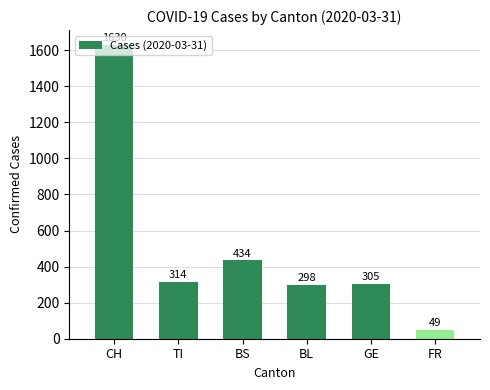

What is the label of the 1st bar from the left?

CH